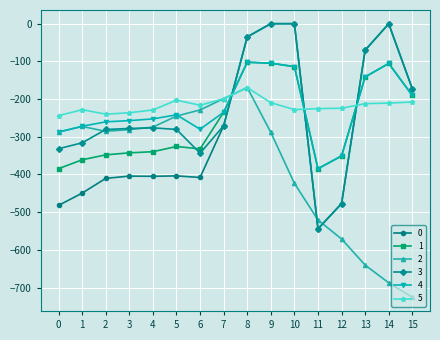

What is the sum of the 3 values at 1 and 6?

-659.6